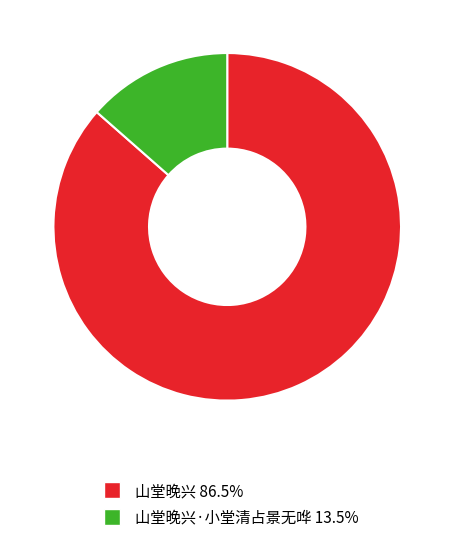

Does any single category account for the majority?

Yes